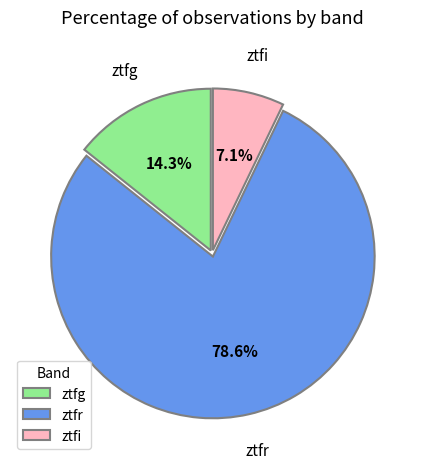

Rank the categories by value from highest to lowest.

ztfr, ztfg, ztfi